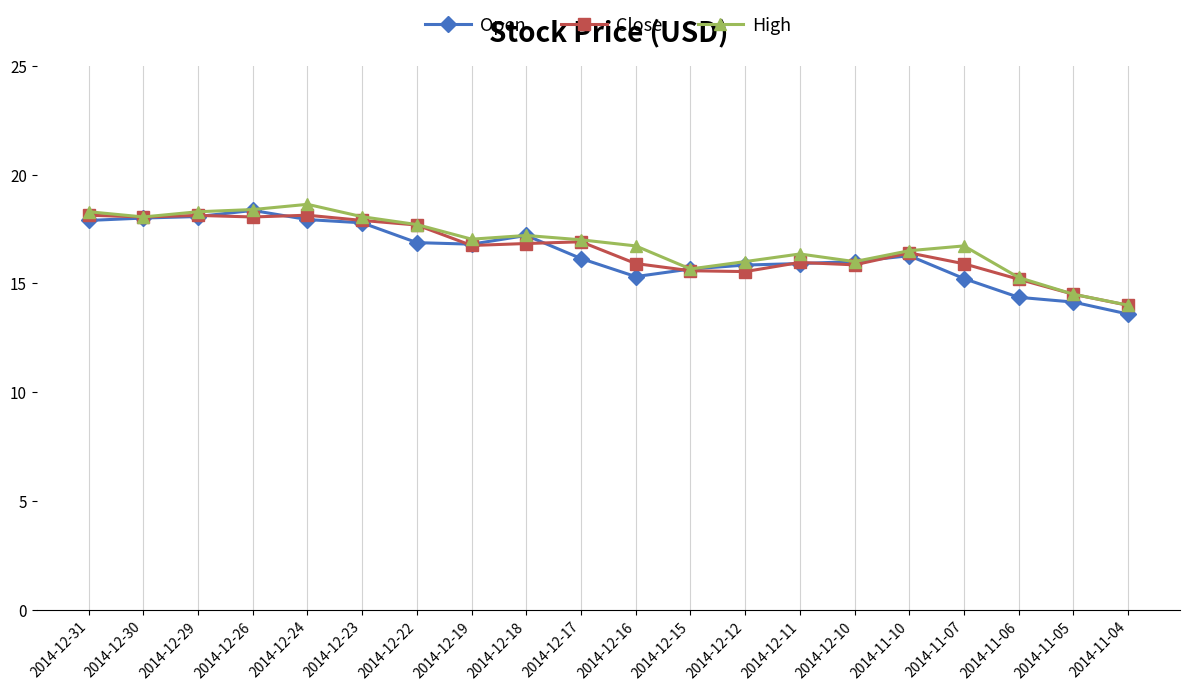

What is the difference between the Open values at 2014-12-30 and 2014-12-18?

0.8